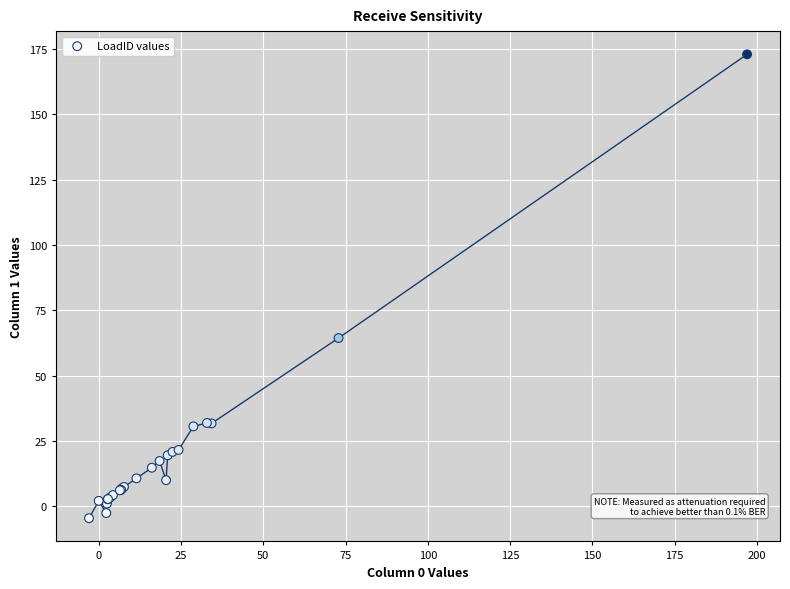

What Y value in the scatter plot is closest to 84?

64.4